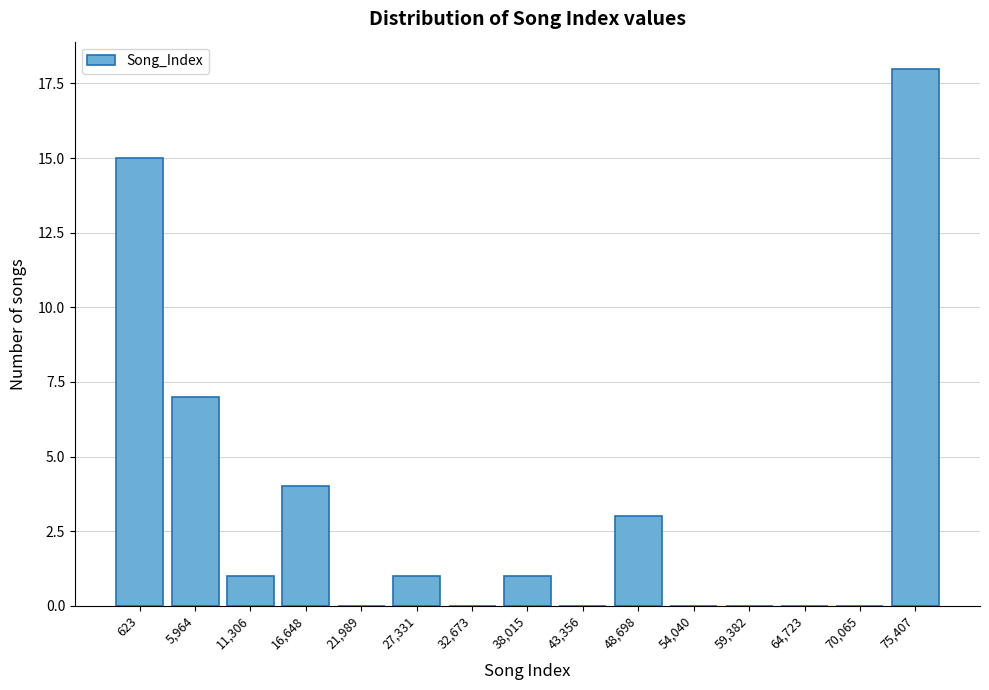

Reading right to left, extract all data points from this chart.

75,407=18	70,065=0	64,723=0	59,382=0	54,040=0	48,698=3	43,356=0	38,015=1	32,673=0	27,331=1	21,989=0	16,648=4	11,306=1	5,964=7	623=15